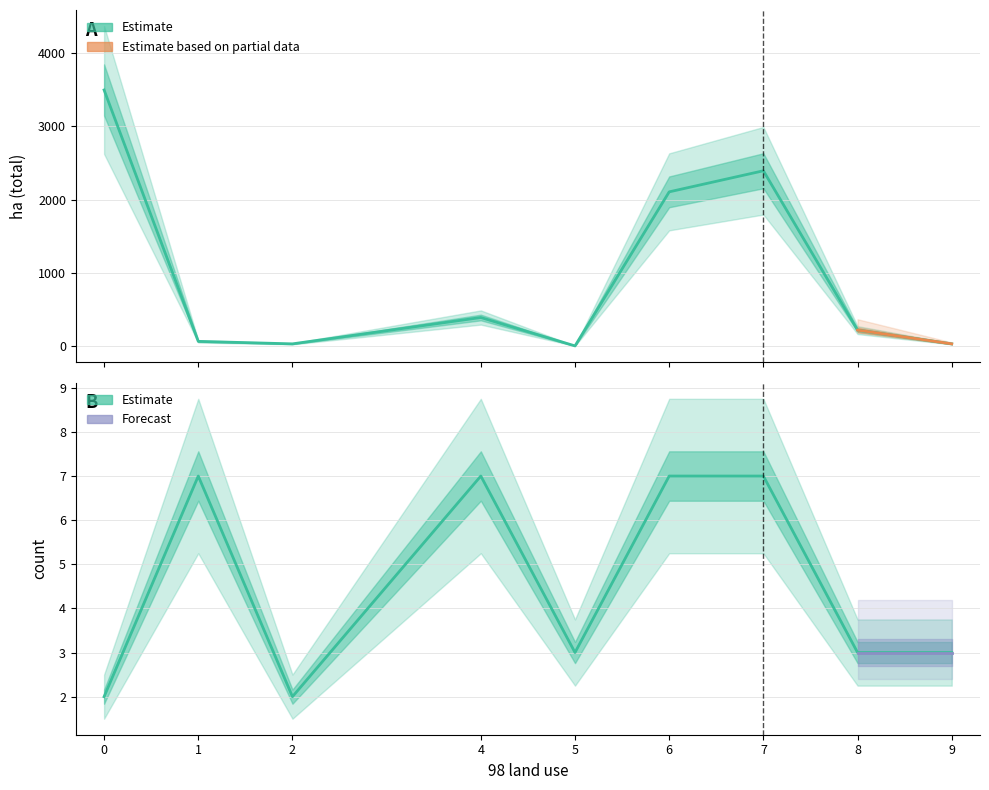

True or false: ha_total and count intersect in this chart.

True